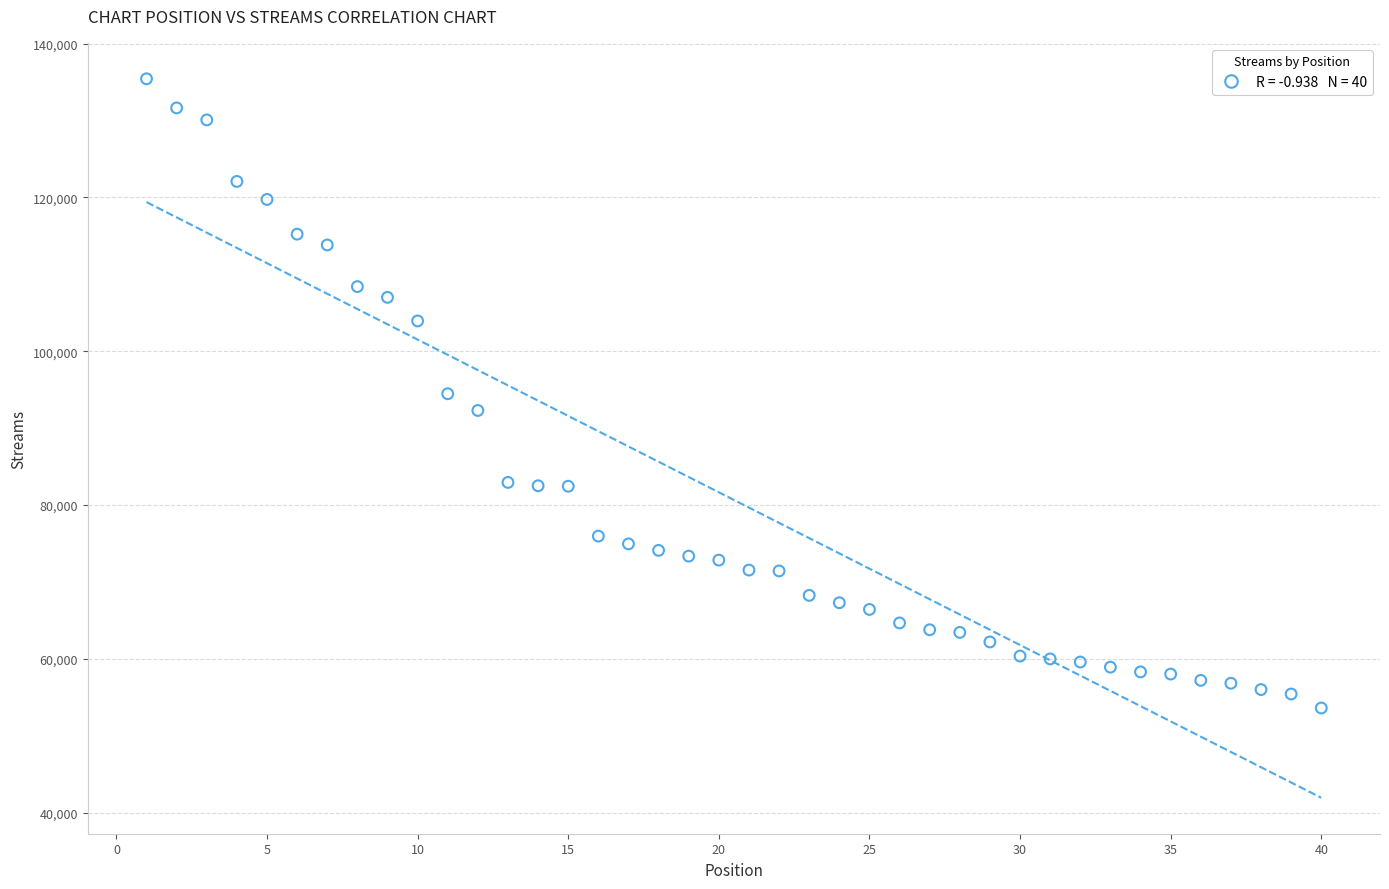

What is the range of X values (max minus min)?

39